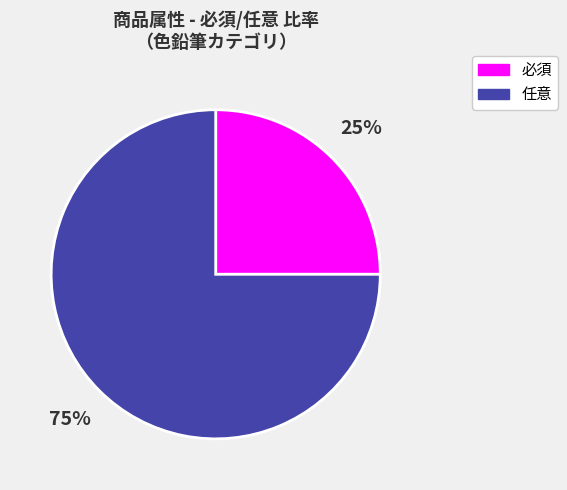

Which category accounts for the majority?

任意